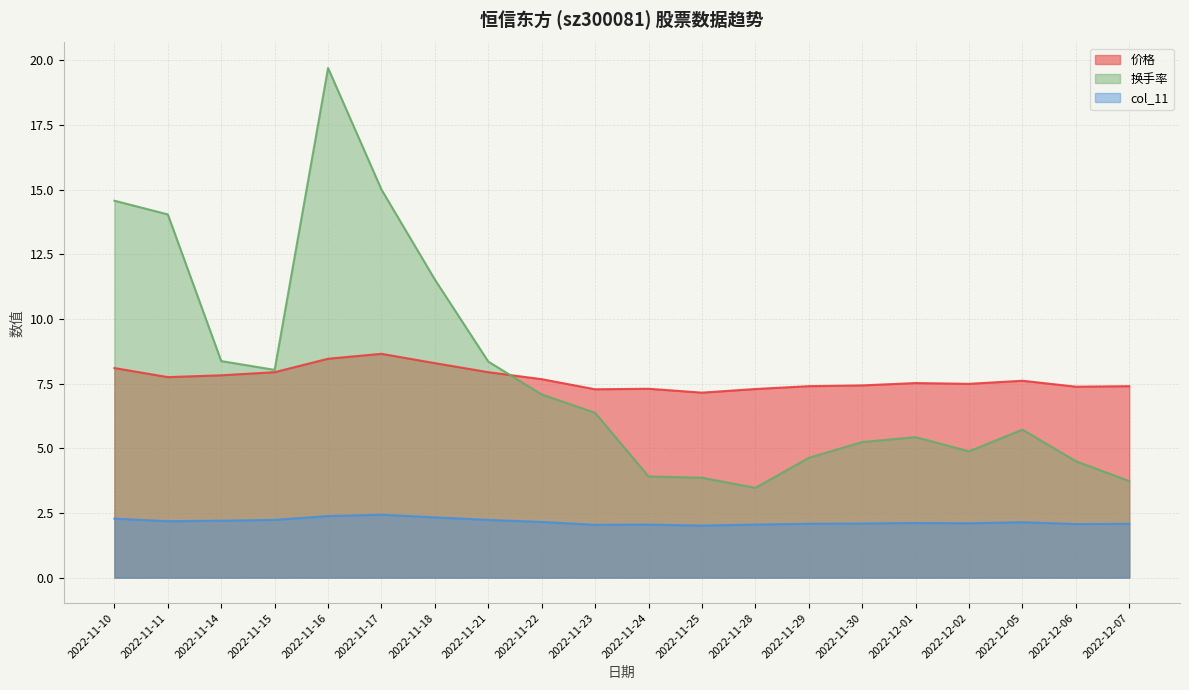

Reading left to right, list all the values displayed in this chart.

价格: 8.1	7.8	7.8	7.9	8.5	8.7	8.3	7.9	7.7	7.3	7.3	7.2	7.3	7.4	7.4	7.5	7.5	7.6	7.4	7.4
换手率: 14.6	14.0	8.4	8.0	19.7	15.0	11.5	8.3	7.1	6.4	3.9	3.9	3.5	4.6	5.2	5.4	4.9	5.7	4.5	3.7
col_11: 2.3	2.2	2.2	2.2	2.4	2.4	2.3	2.2	2.1	2.0	2.0	2.0	2.0	2.1	2.1	2.1	2.1	2.1	2.1	2.1